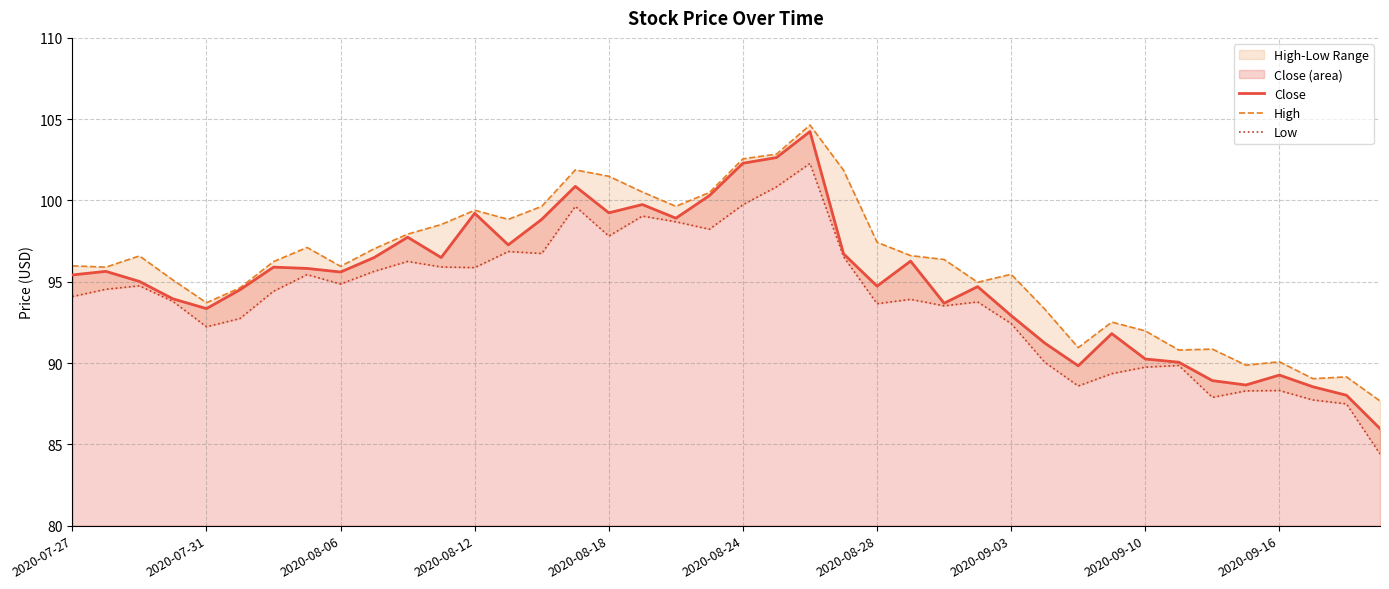

What is the average value of the High series?

96.1